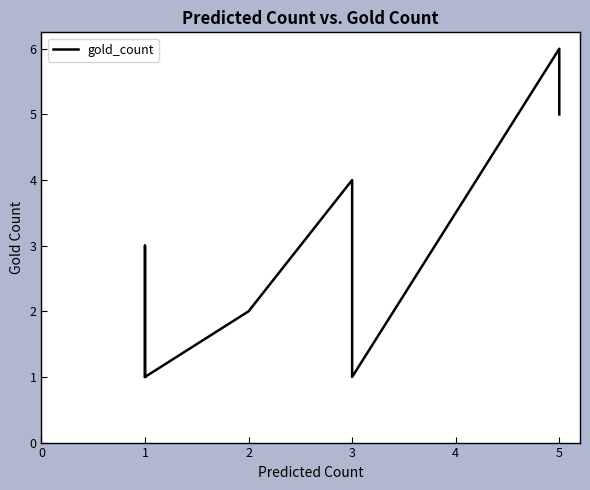

Reading left to right, extract all data points from this chart.

1	3	1	1	1	1	1	1	1	2	2	4	1	6	5